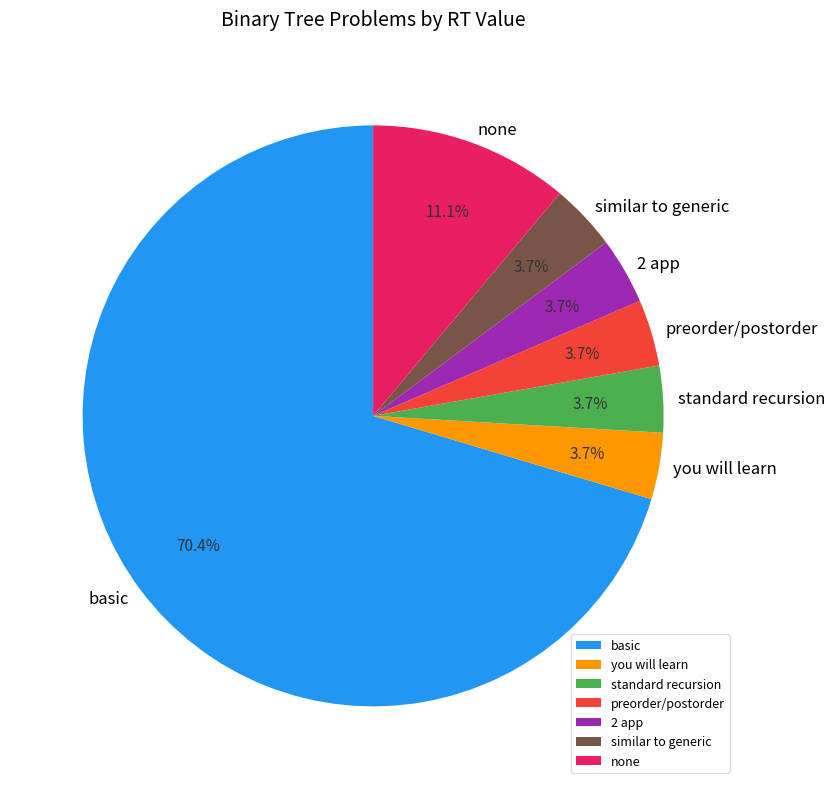

Combined, what portion of the pie is basic and you will learn?

74.1%